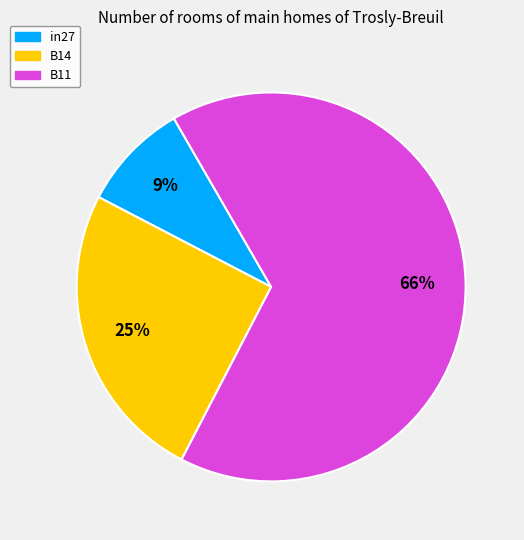

Between in27 and B14, which is larger?

B14